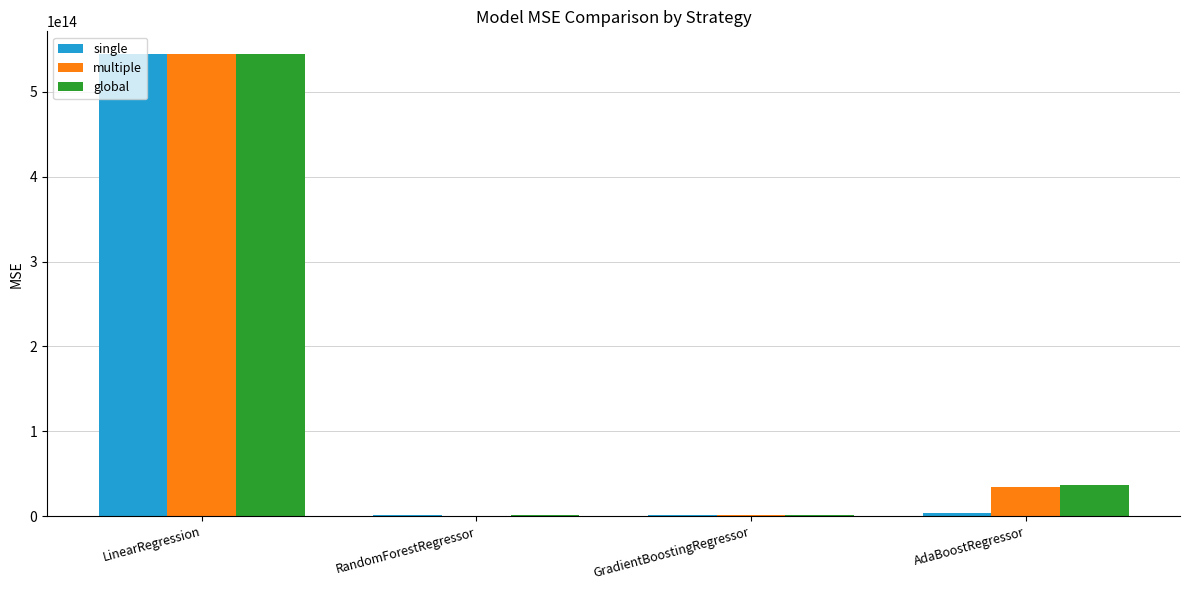

At which label is global closest to 272516453433221?

AdaBoostRegressor